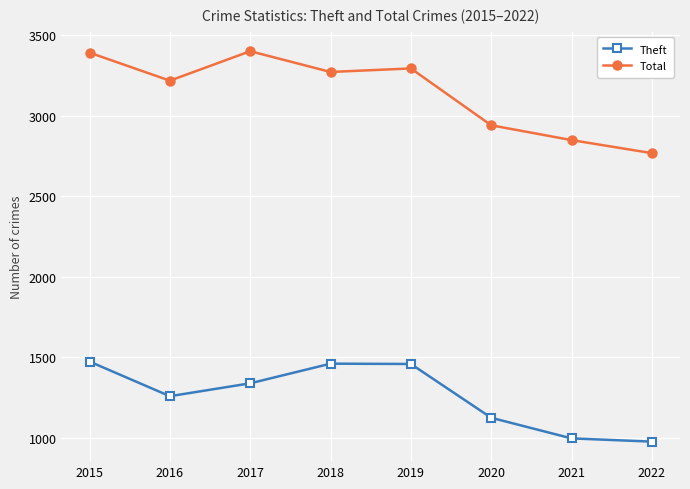

Is it true that Theft equals 675 at 2022?

False